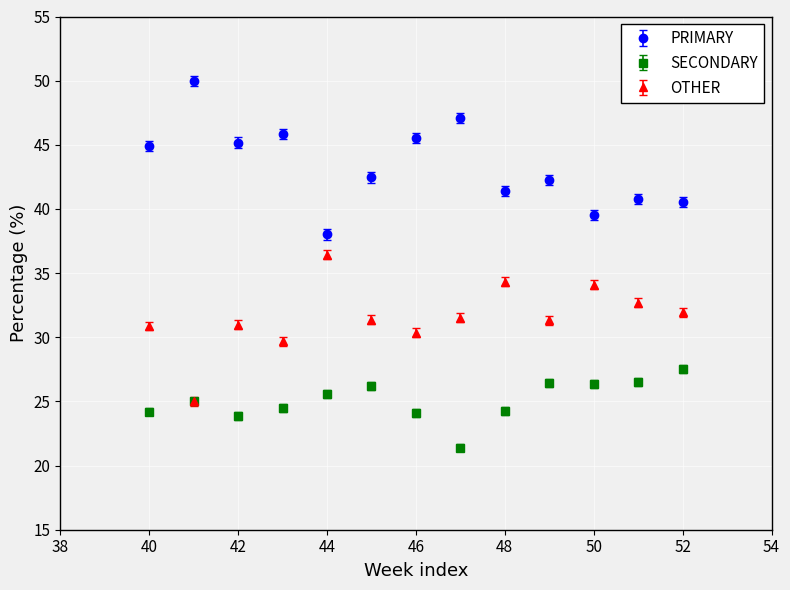

Which series has the largest total across all categories?

PRIMARY